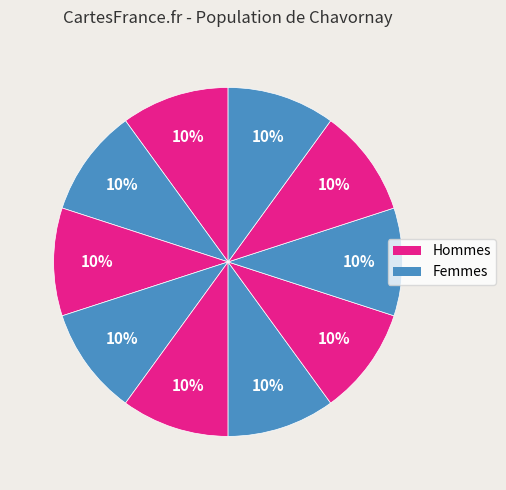

How many slices are in this pie chart?

10